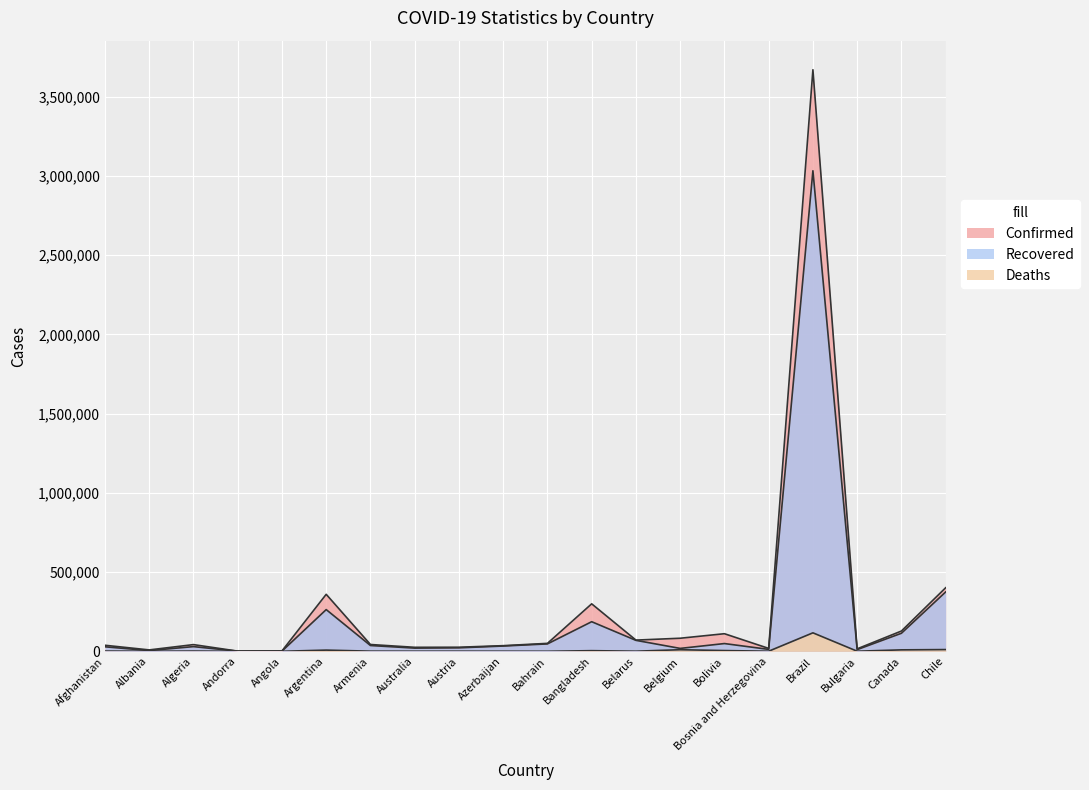

Reading left to right, transcribe all the data shown in this chart.

Confirmed: 38070	8759	42228	1060	2283	359638	42936	25204	25706	35559	50076	299628	70727	82447	110999	18326	3669995	15589	127903	400985
Recovered: 28440	4530	29587	877	977	263202	36475	20098	21888	33190	46673	186756	69097	18291	48875	12081	3032551	10601	113809	374463
Deaths: 1397	259	1456	53	102	7563	858	549	733	521	186	4028	652	9996	4664	560	116580	572	9136	10958